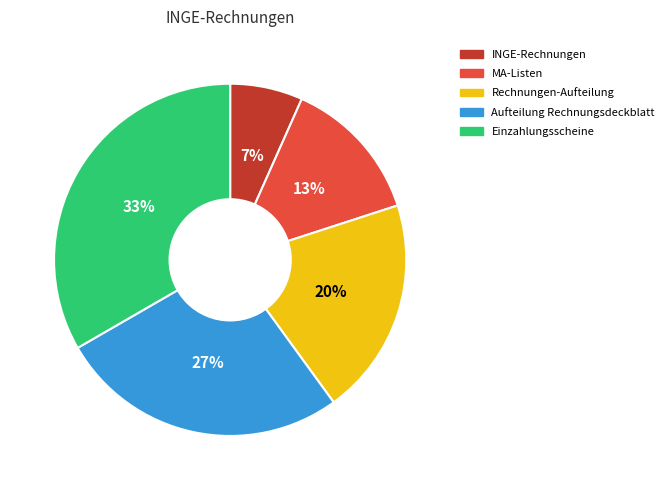

The Einzahlungsscheine slice represents 33% of the pie. True or false?

True